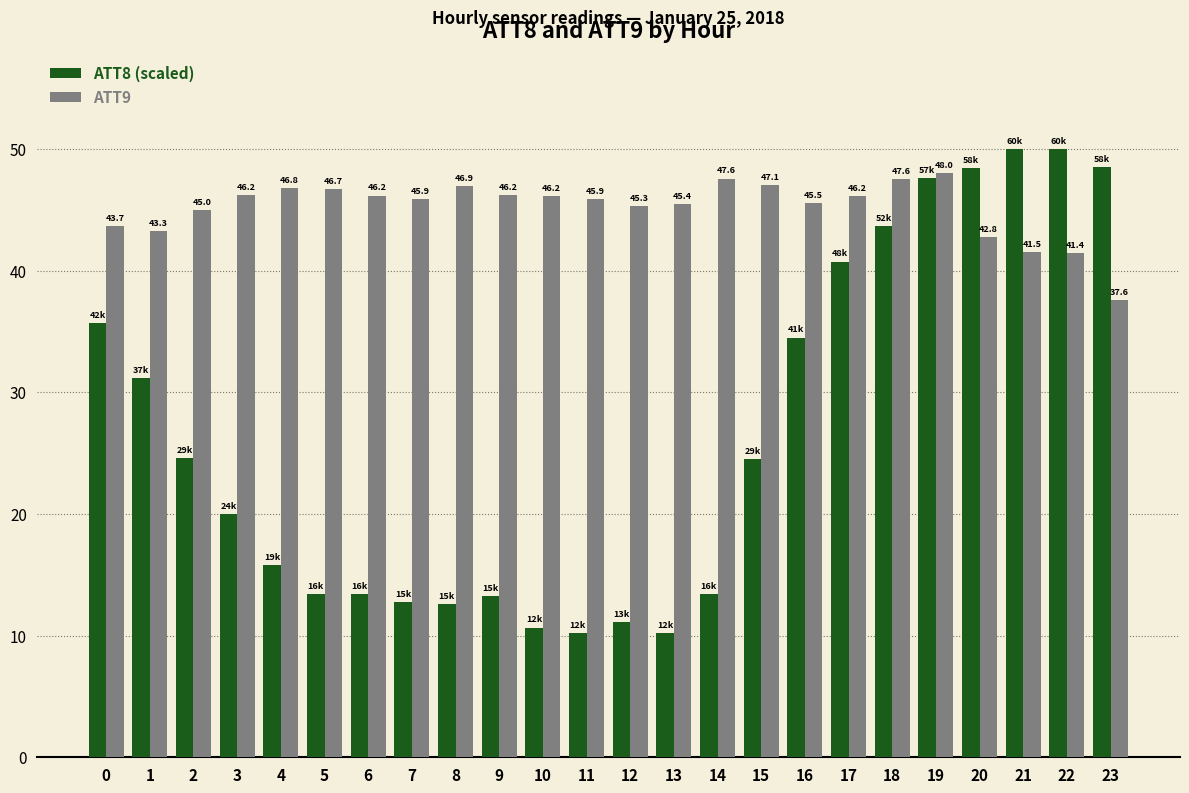

What is the sum of all ATT9 values?

1084.8